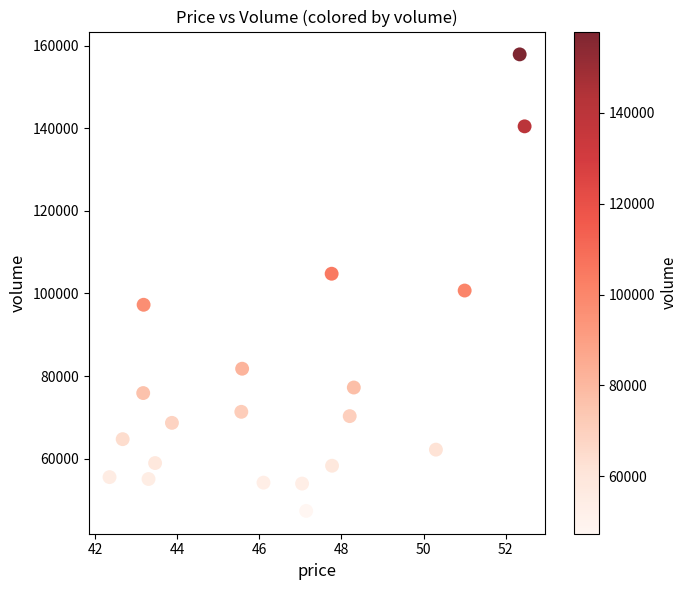

What is the range of Y values (max minus min)?

110483